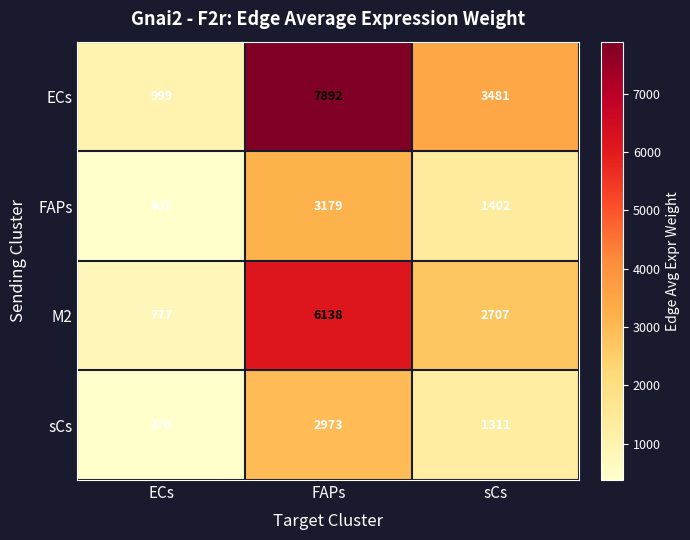

Where is sCs nearest to the value 1674?

sCs